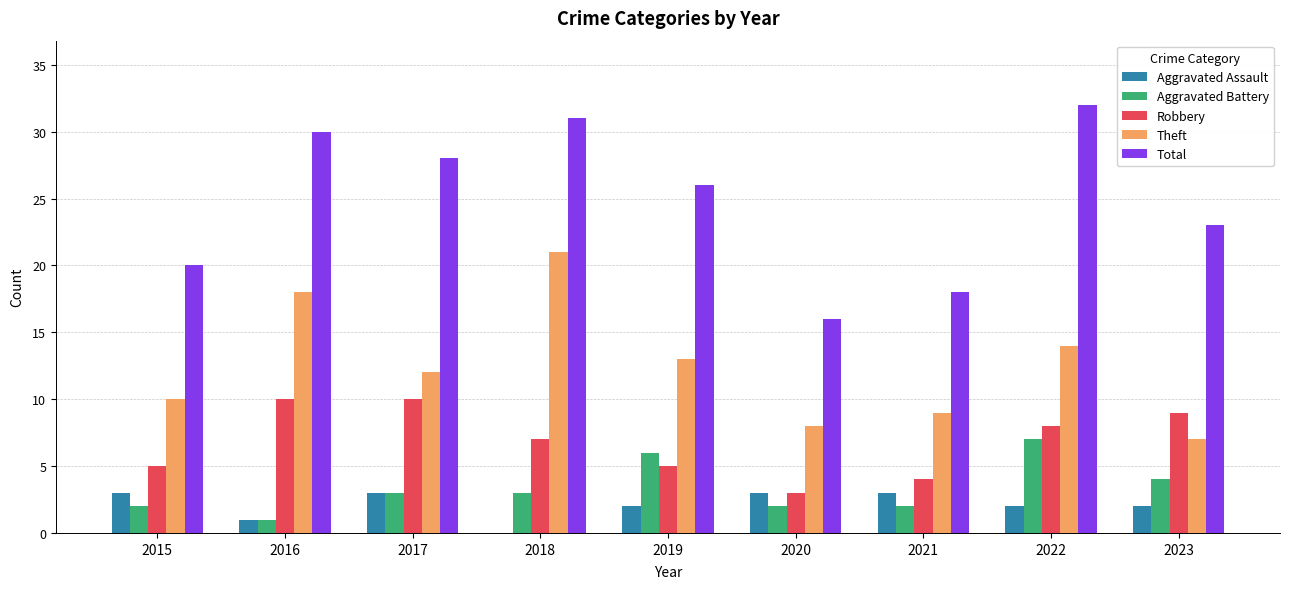

Where does the Aggravated Assault series first go above 2?

2015